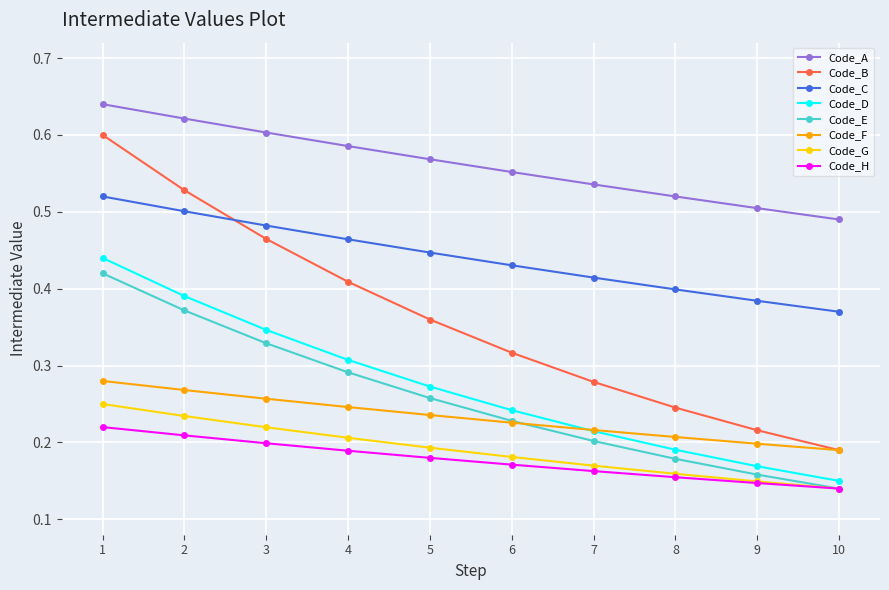

Which series has the widest spread of values?

Code_B